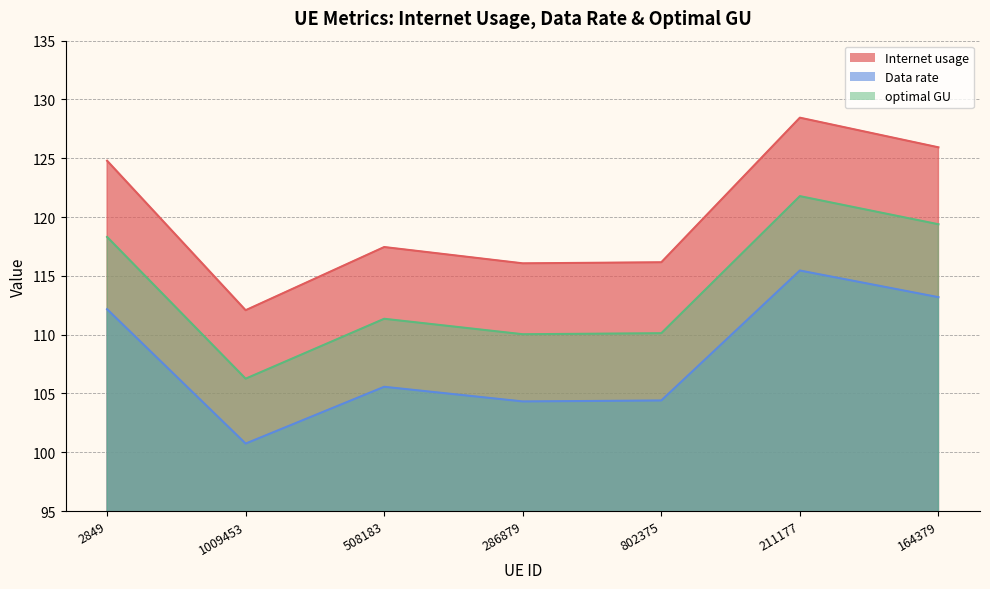

What is the sum of the optimal GU values at 211177 and 802375?

219.9